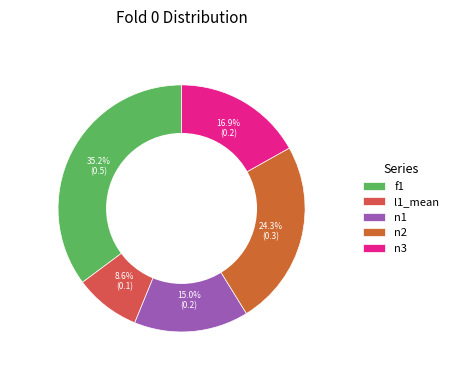

How many slices are in this pie chart?

5